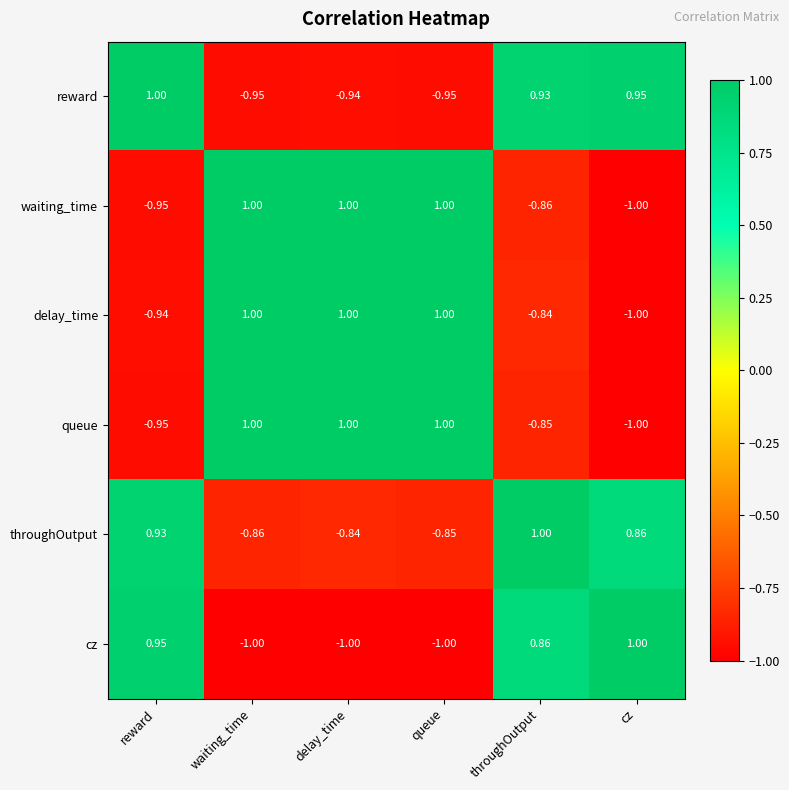

Which series has the largest total across all categories?

throughOutput